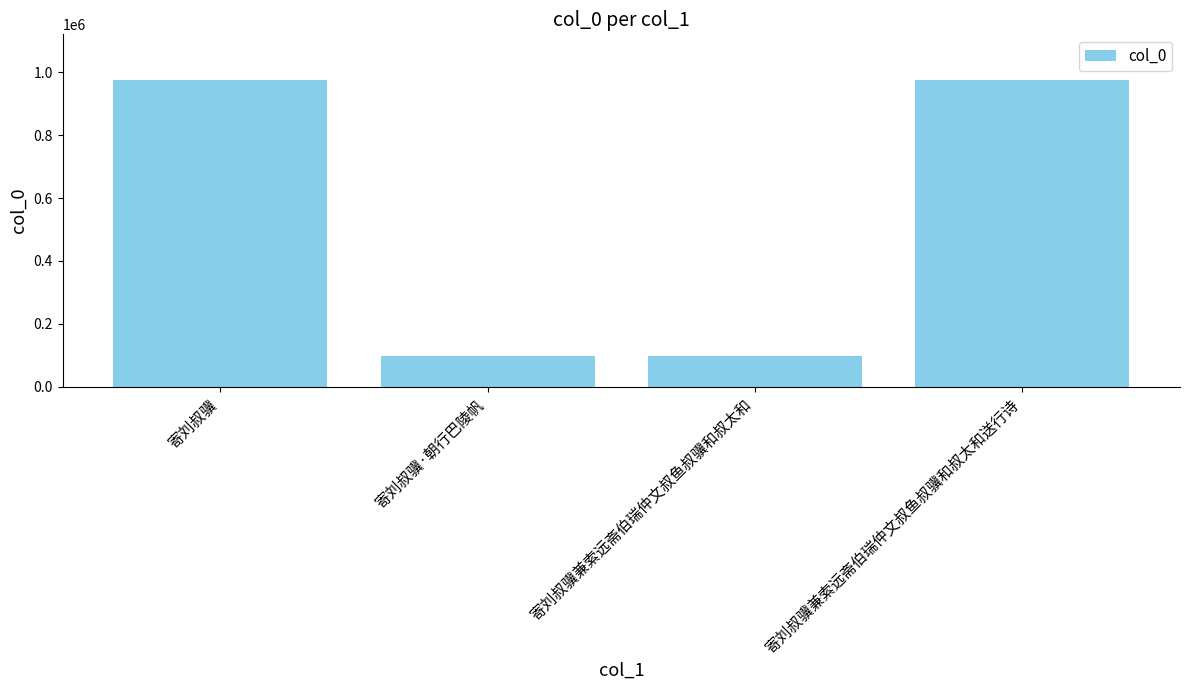

What is the label of the 1st bar from the left?

寄刘叔骥